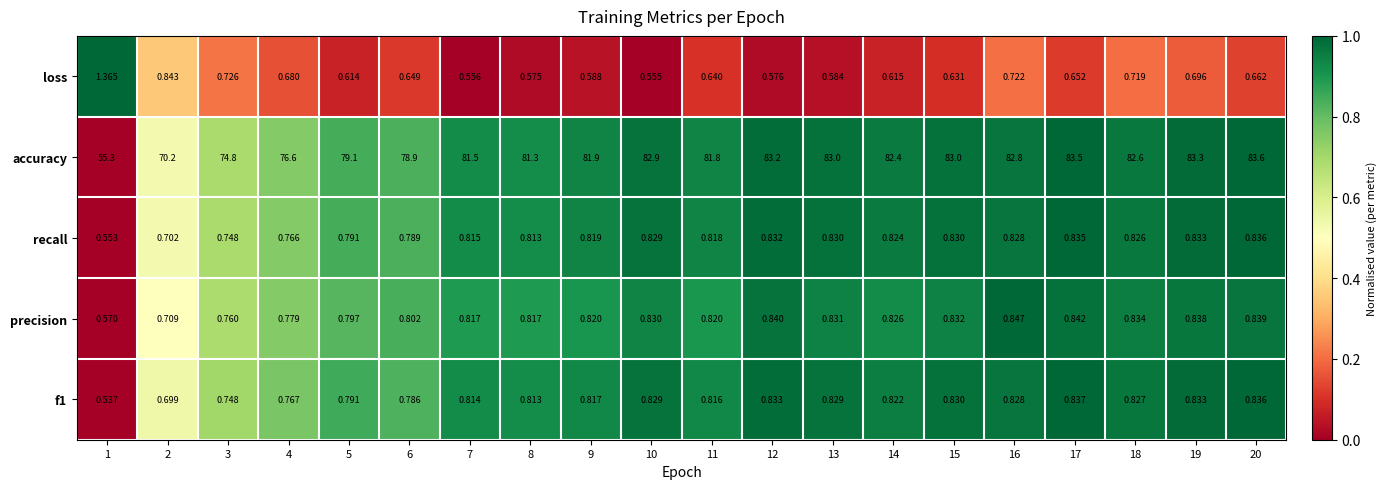

Which series has the largest total across all categories?

accuracy